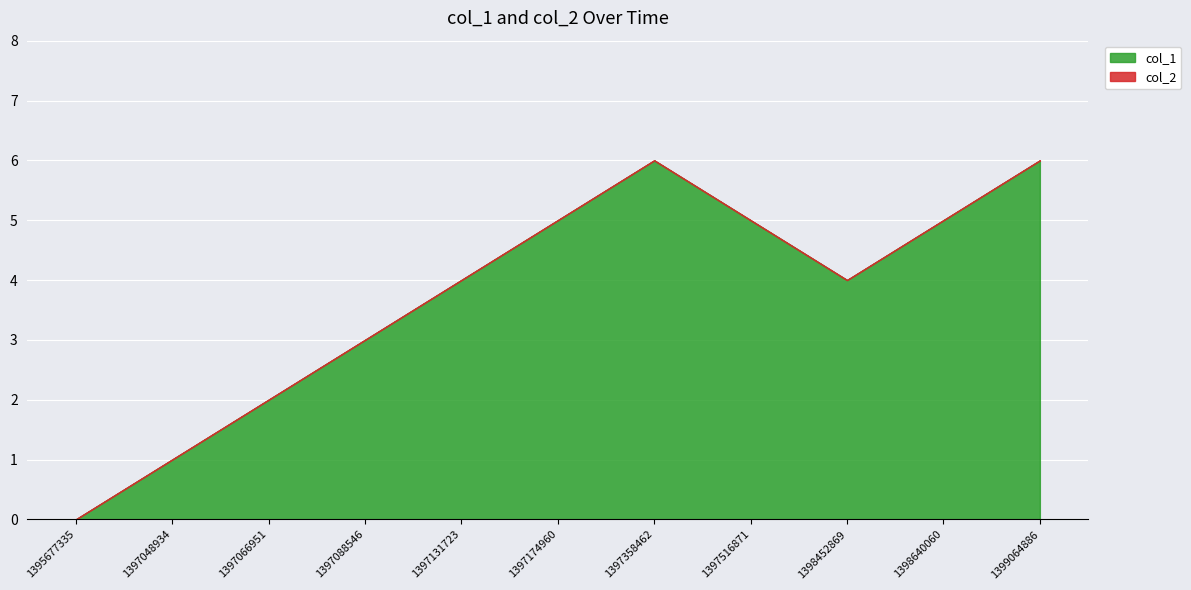

What are all the series names shown in the legend?

col_1, col_2